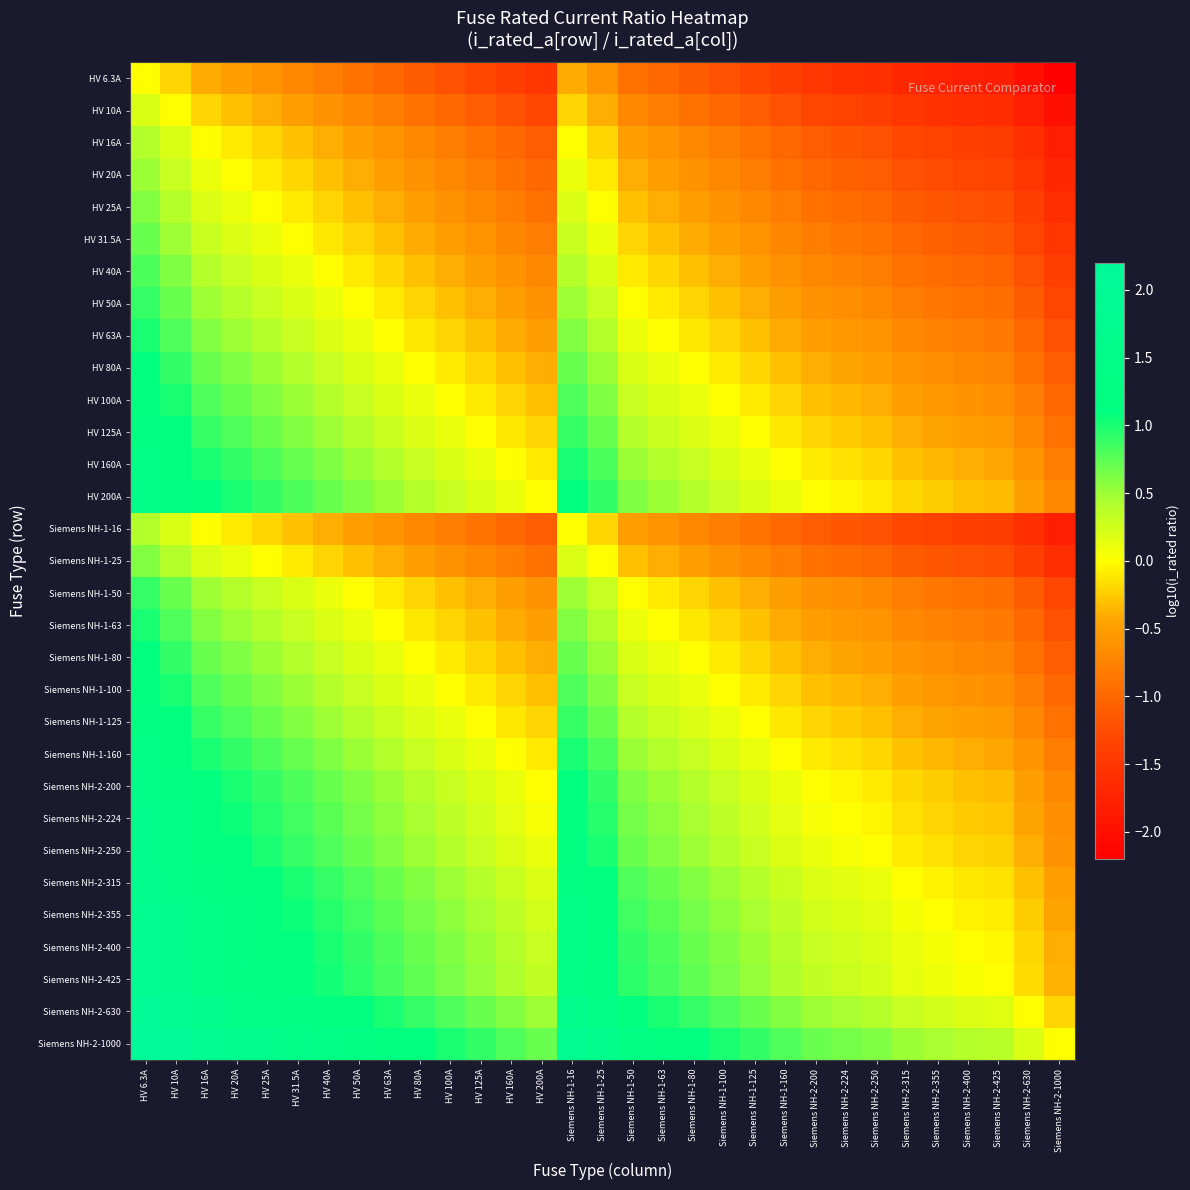

What is the maximum value shown in the chart?

2.2